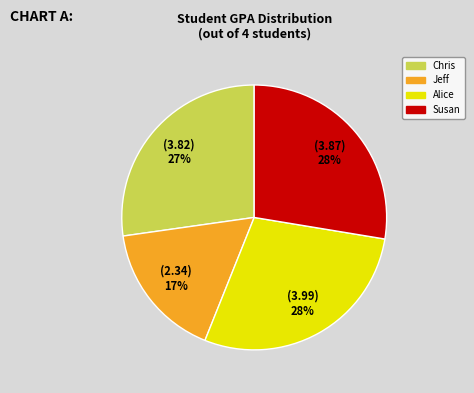

To the nearest percent, what is the difference between the Jeff and Susan slice percentages?

11%